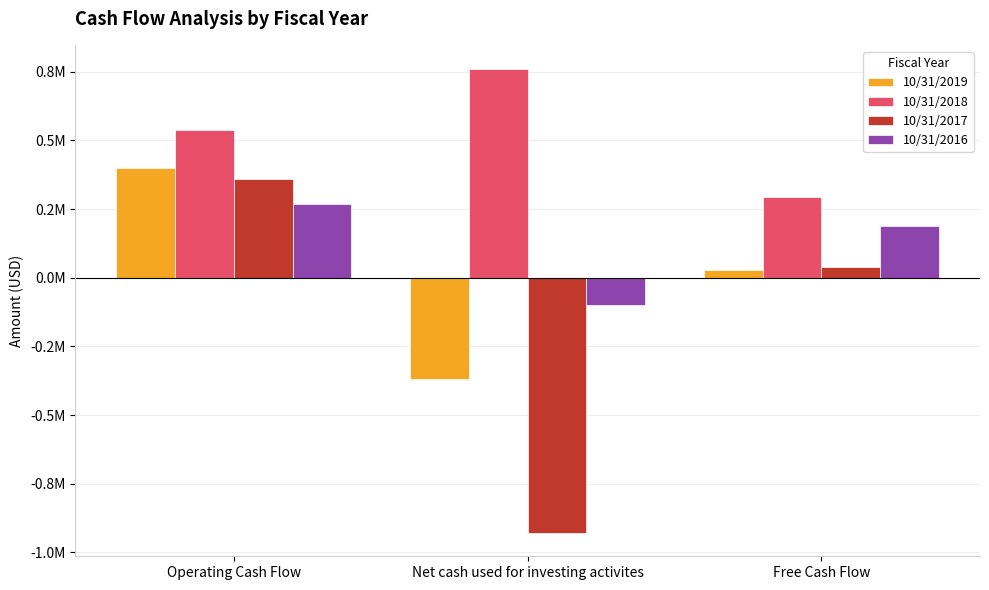

What are all the series names shown in the legend?

10/31/2019, 10/31/2018, 10/31/2017, 10/31/2016